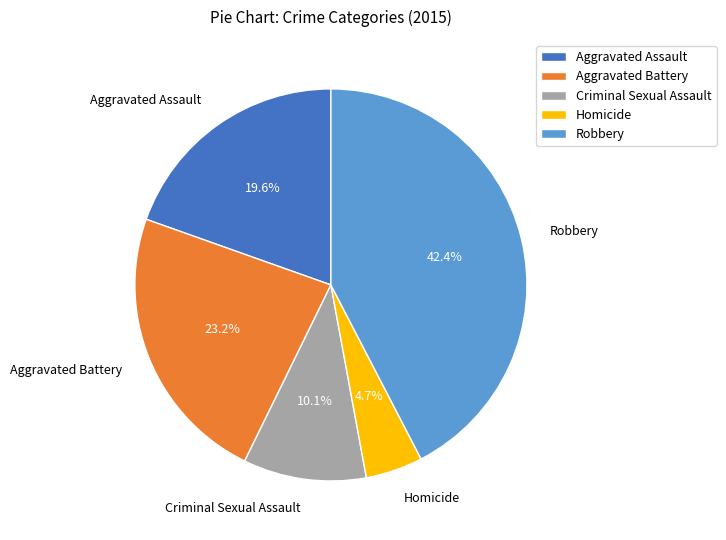

How many slices are in this pie chart?

5